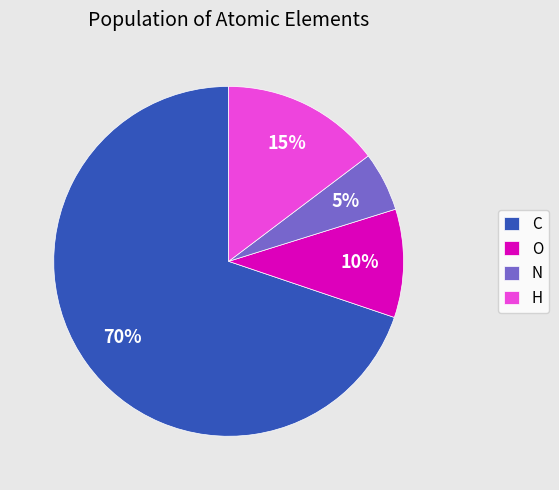

Rank the categories by value from highest to lowest.

C, H, O, N